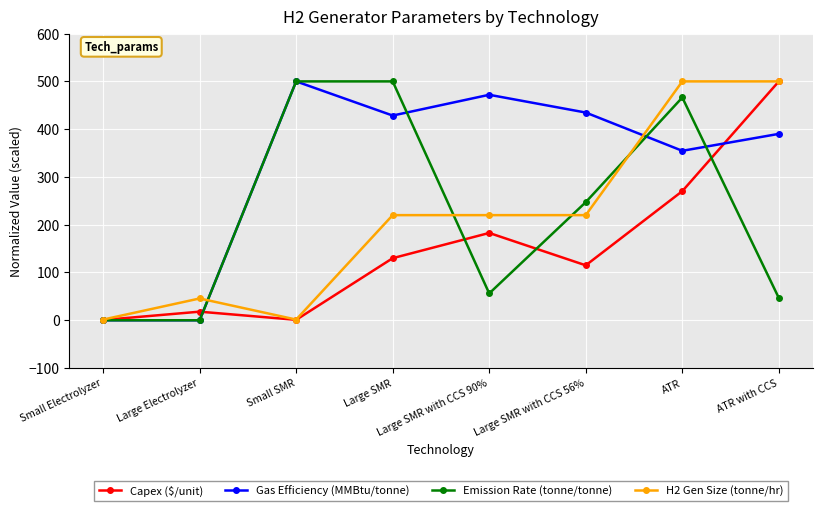

How many lines are shown in the chart?

4